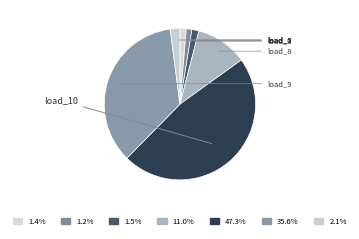

Is there any slice that represents more than half of the pie?

No